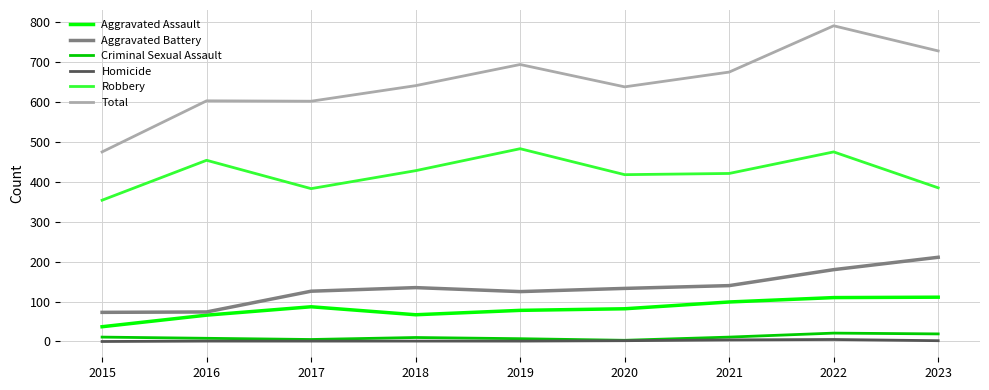

At how many categories does at least one series exceed 547?

8